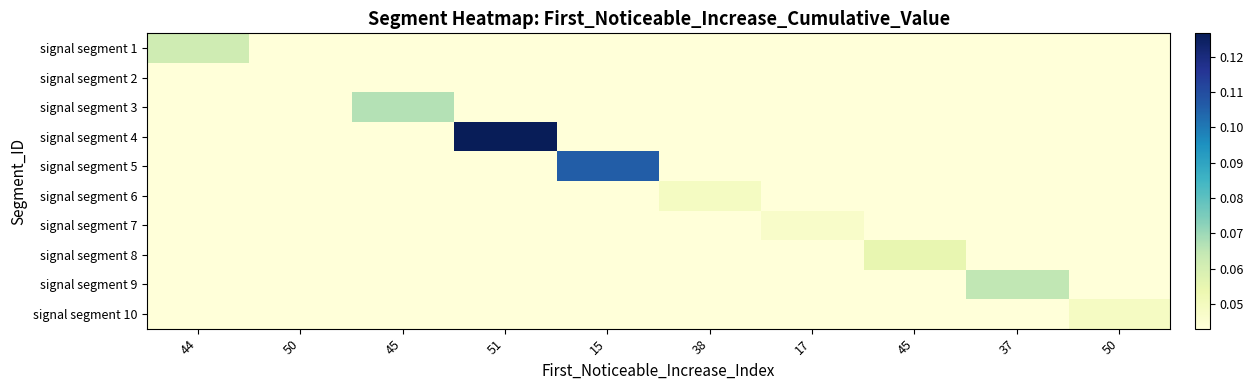

At how many categories does at least one series exceed 0?

10